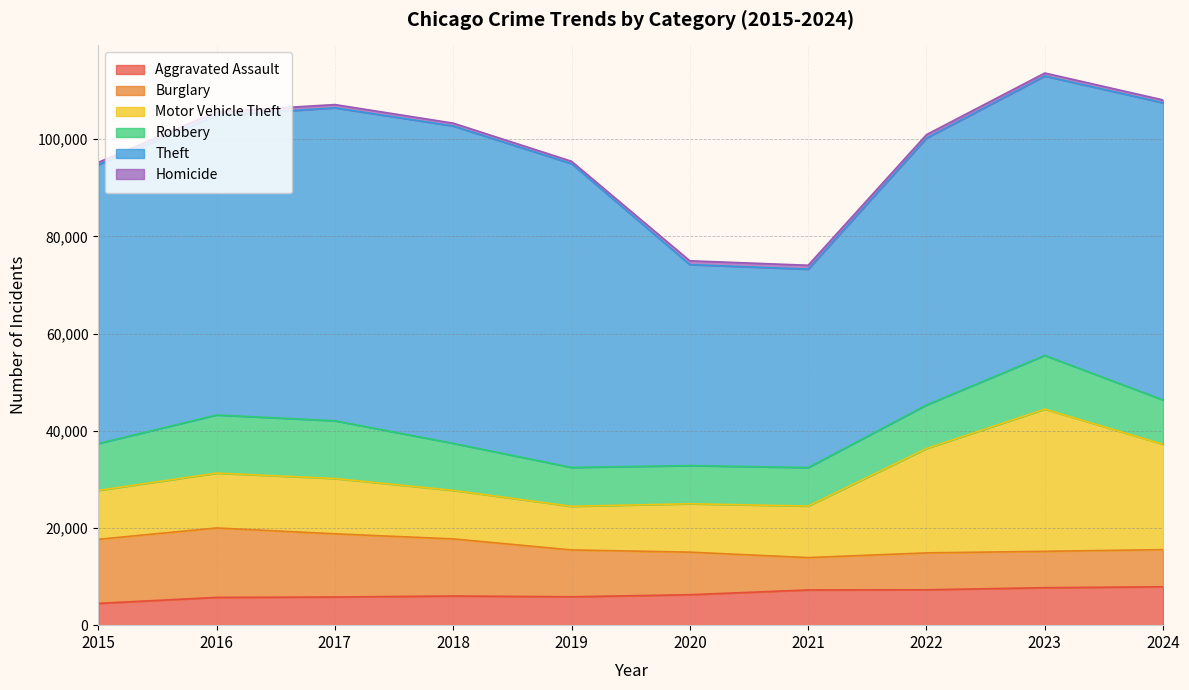

Reading left to right, transcribe all the data shown in this chart.

Aggravated Assault: 4480	5713	5793	6002	5841	6265	7242	7281	7712	7900
Burglary: 13184	14289	13001	11747	9638	8758	6661	7594	7481	7640
Motor Vehicle Theft: 10068	11285	11380	9985	8978	9959	10605	21467	29254	21675
Robbery: 9638	11960	11881	9681	7995	7855	7920	8964	11054	9122
Theft: 57352	61623	64386	65290	62498	41346	40820	54895	57476	61138
Homicide: 496	786	672	588	499	787	805	727	629	586